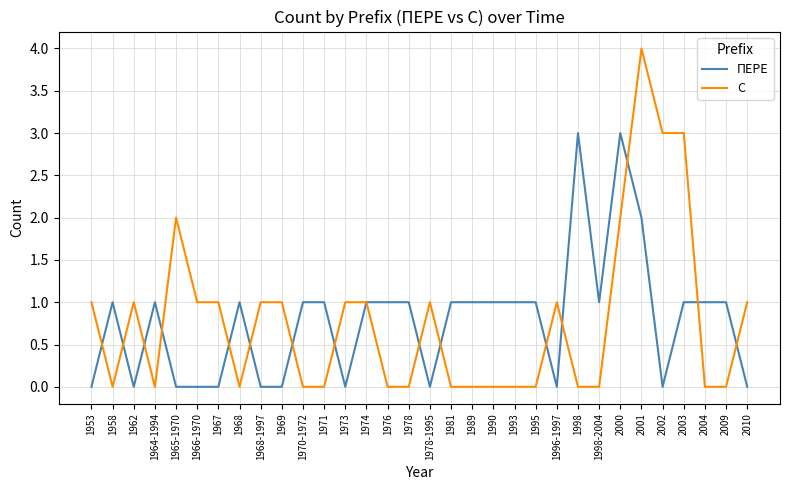

Reading right to left, list all the values displayed in this chart.

ПЕРЕ: 2010=0	2009=1	2004=1	2003=1	2002=0	2001=2	2000=3	1998-2004=1	1998=3	1996-1997=0	1995=1	1993=1	1990=1	1989=1	1981=1	1978-1995=0	1978=1	1976=1	1974=1	1973=0	1971=1	1970-1972=1	1969=0	1968-1997=0	1968=1	1967=0	1966-1970=0	1965-1970=0	1964-1994=1	1962=0	1958=1	1953=0
С: 2010=1	2009=0	2004=0	2003=3	2002=3	2001=4	2000=2	1998-2004=0	1998=0	1996-1997=1	1995=0	1993=0	1990=0	1989=0	1981=0	1978-1995=1	1978=0	1976=0	1974=1	1973=1	1971=0	1970-1972=0	1969=1	1968-1997=1	1968=0	1967=1	1966-1970=1	1965-1970=2	1964-1994=0	1962=1	1958=0	1953=1